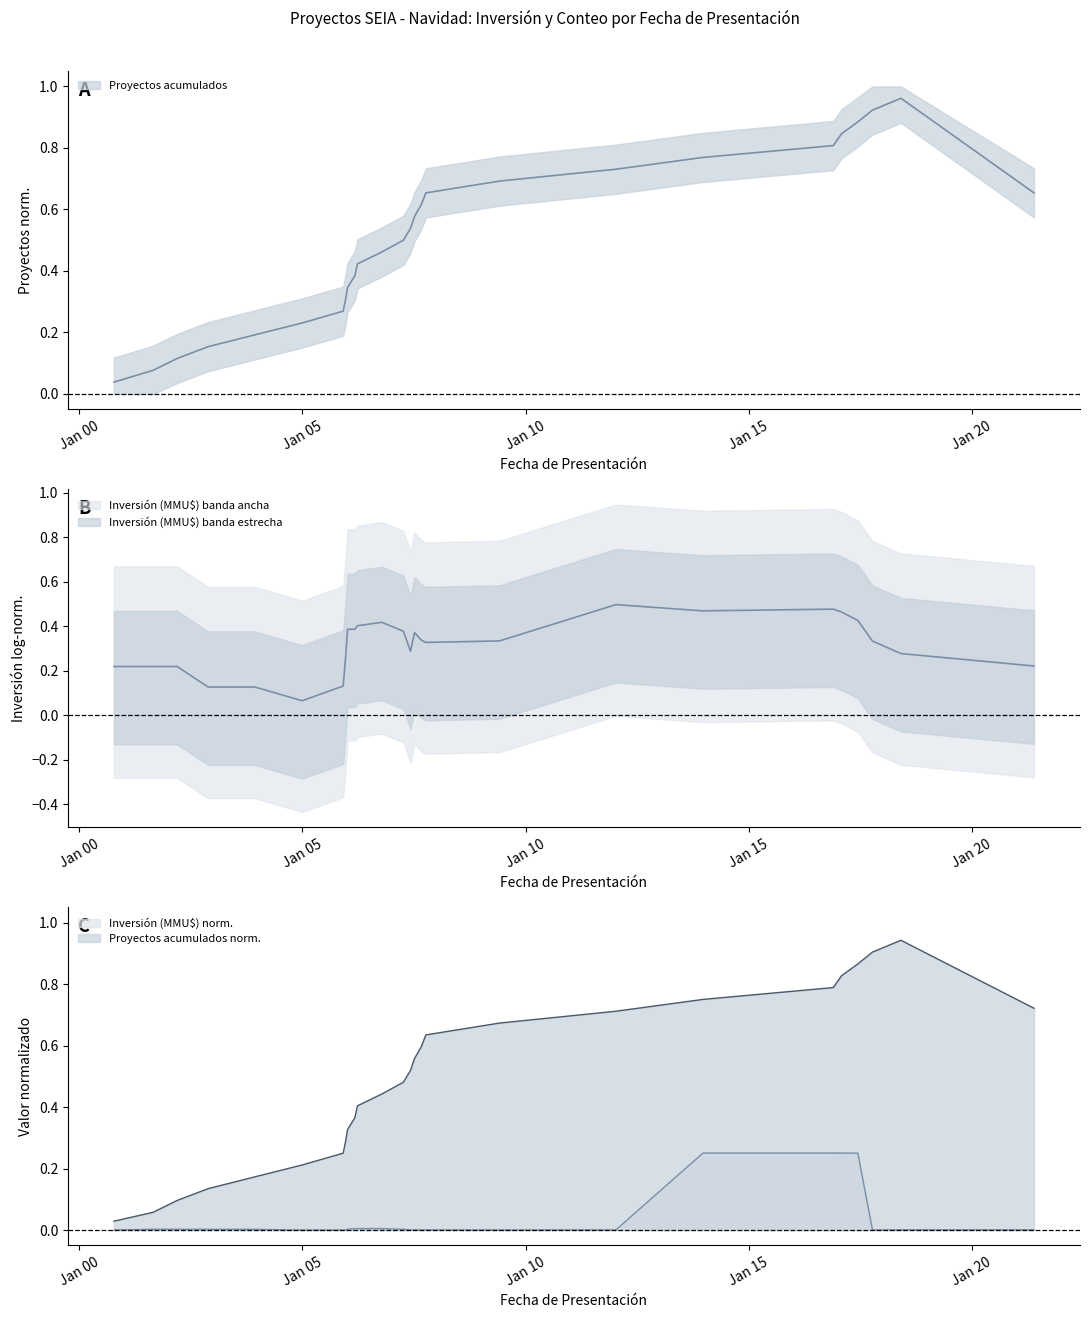

Rank the categories by value from lowest to highest.

2000-10-11, 2001-08-28, 2002-03-12, 2002-11-21, 2003-12-09, 2004-12-29, 2005-11-30, 2005-12-20, 2006-01-05, 2006-03-06, 2006-03-27, 2006-10-12, 2007-04-07, 2007-06-04, 2007-07-07, 2007-08-31, 2007-10-08, 2009-06-02, 2012-01-10, 2021-05-24, 2013-12-23, 2016-11-23, 2017-01-30, 2017-06-12, 2017-10-10, 2018-05-31